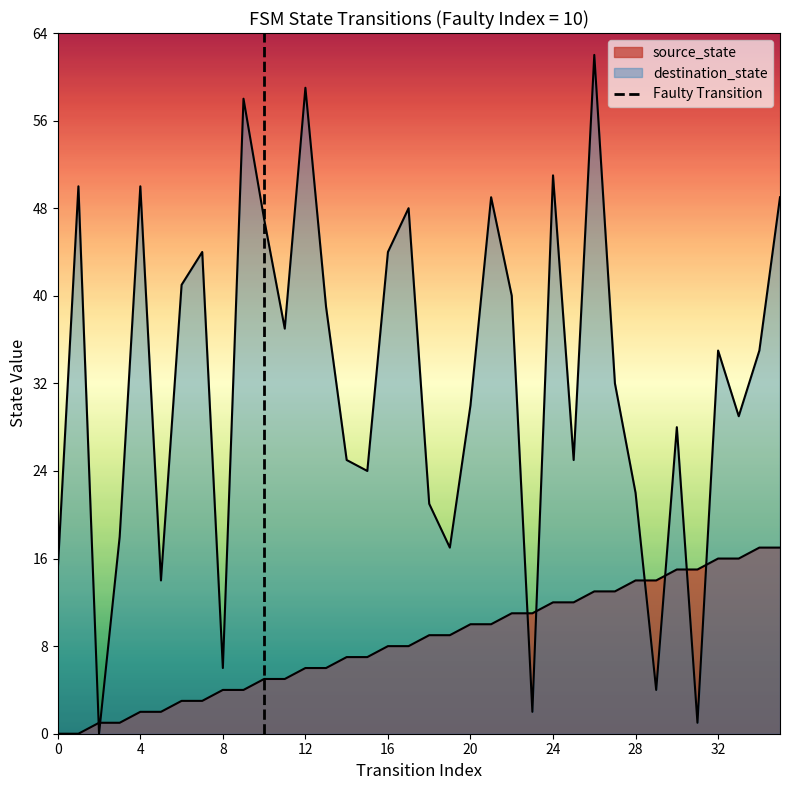

The value at 4 is 1. True or false?

False